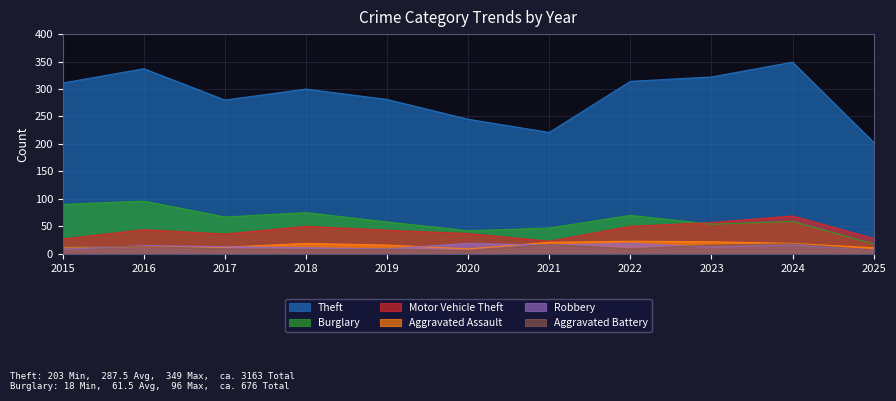

Rank the series by their maximum value, from highest to lowest.

Theft, Burglary, Motor Vehicle Theft, Aggravated Assault, Robbery, Aggravated Battery